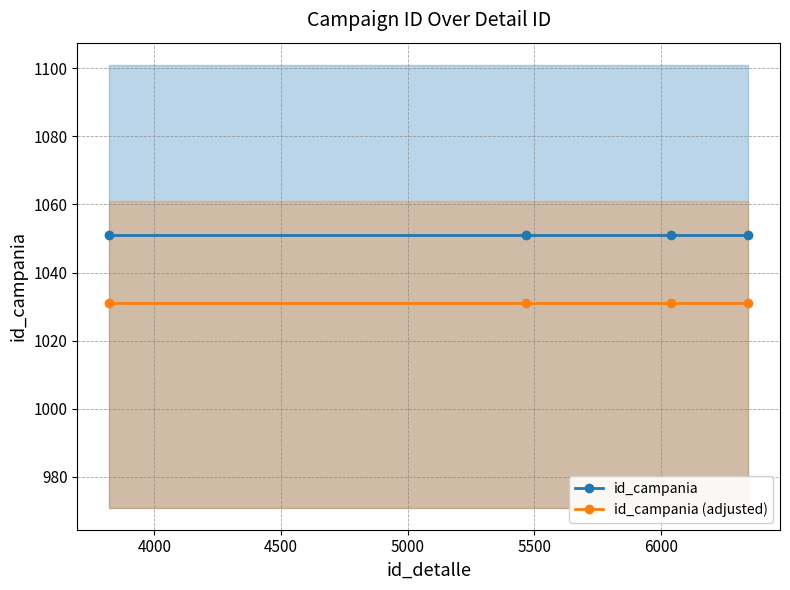

True or false: id_campania has more than 2 points higher than both neighbors.

False